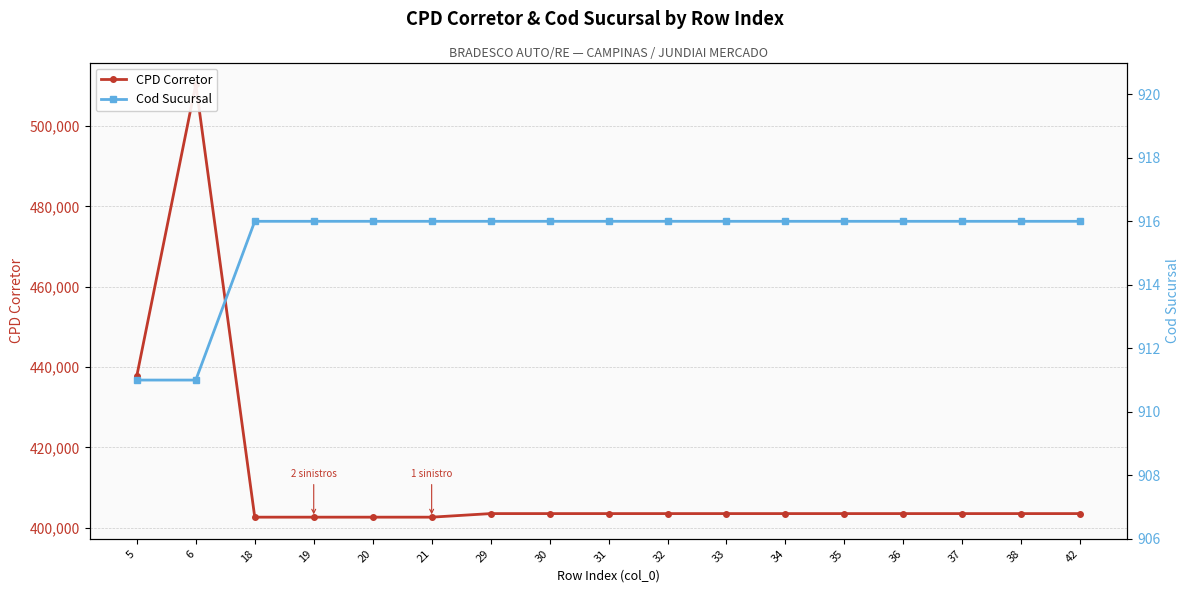

Where is the first local maximum for CPD Corretor?

6